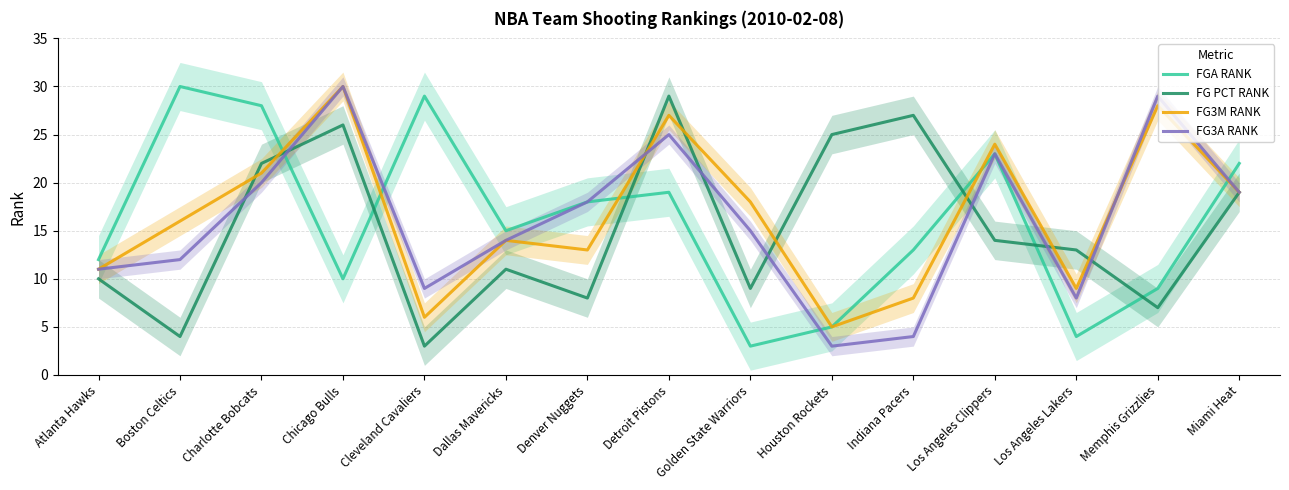

List the series in order of their peak value, highest first.

FGA RANK, FG3M RANK, FG3A RANK, FG PCT RANK